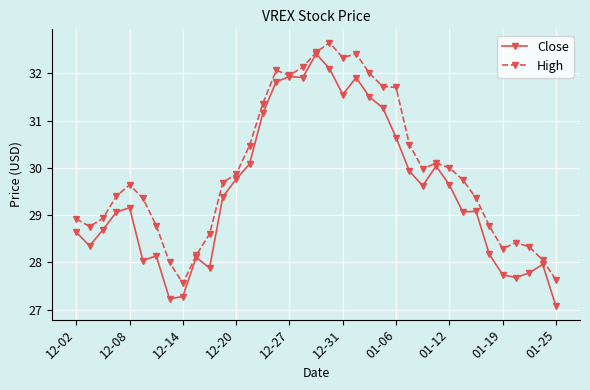

Which series has the largest total across all categories?

High